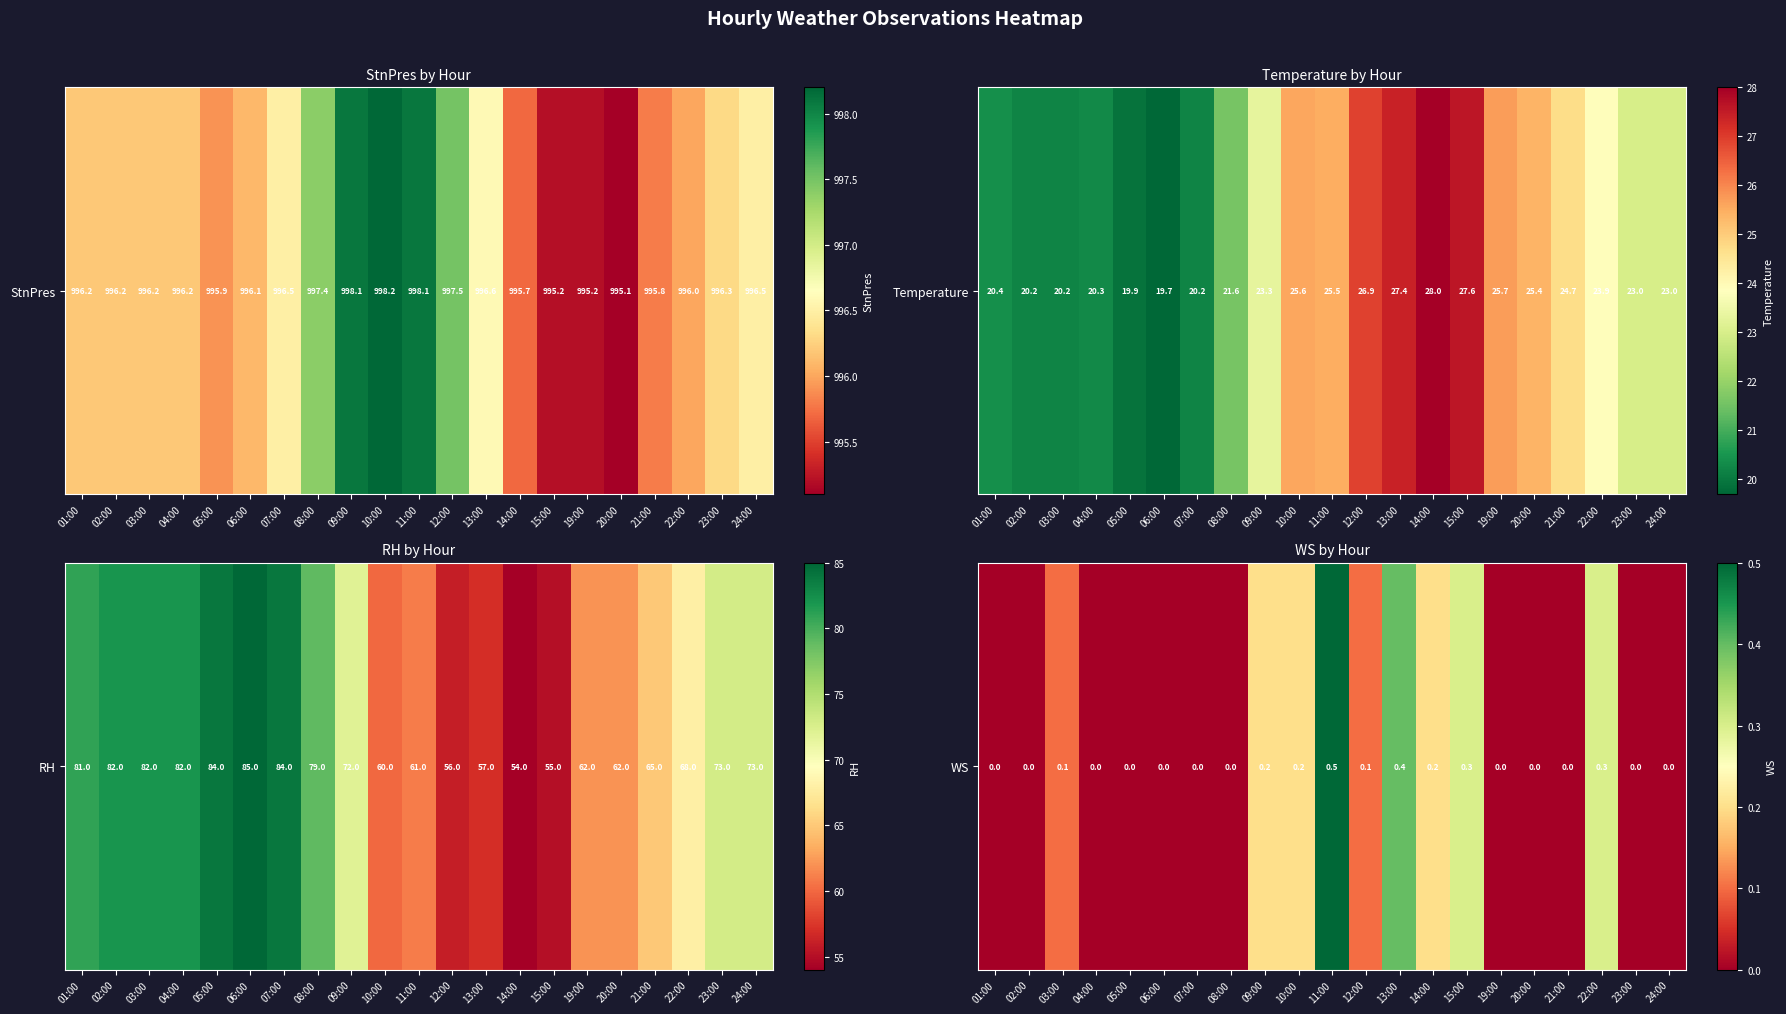

True or false: the data shows 0.0 at 07:00.

True